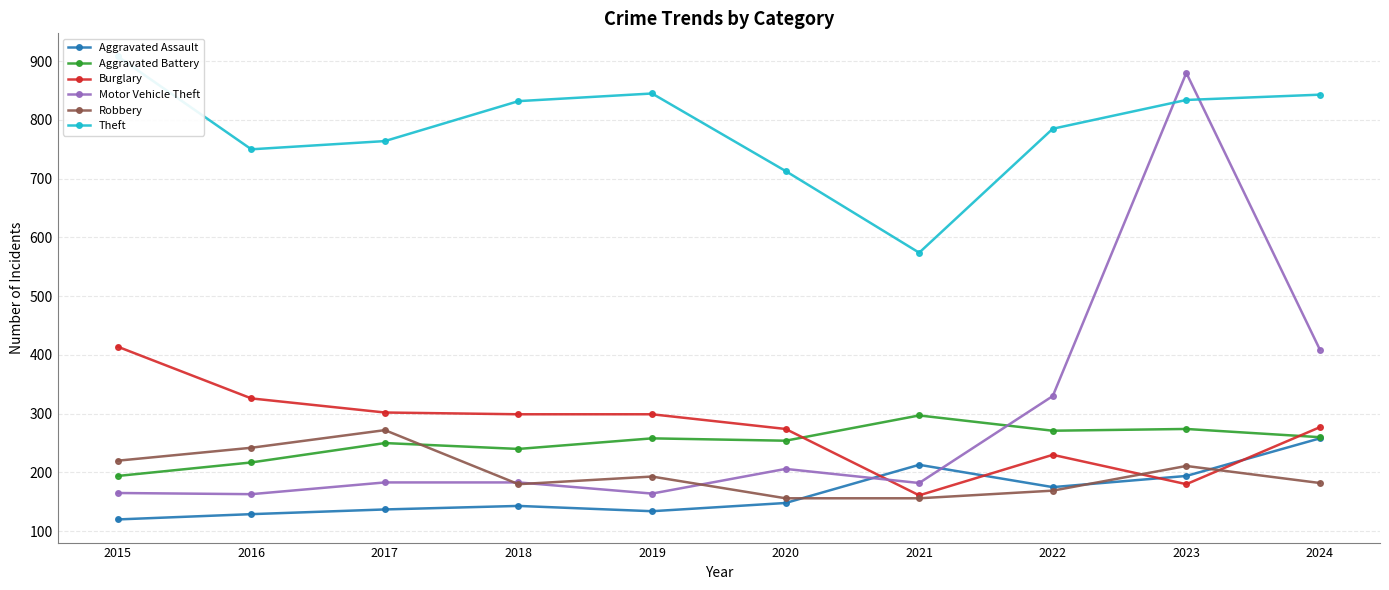

At which label is Aggravated Assault closest to 189?

2023